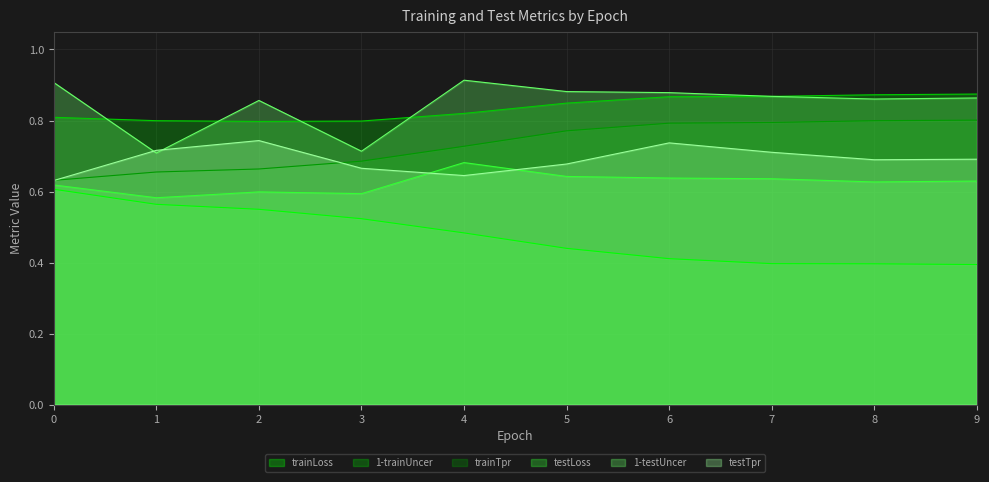

Reading left to right, extract all data points from this chart.

trainLoss: 0=0.6	1=0.6	2=0.6	3=0.5	4=0.5	5=0.4	6=0.4	7=0.4	8=0.4	9=0.4
1-trainUncer: 0=0.8	1=0.8	2=0.8	3=0.8	4=0.8	5=0.8	6=0.9	7=0.9	8=0.9	9=0.9
trainTpr: 0=0.6	1=0.7	2=0.7	3=0.7	4=0.7	5=0.8	6=0.8	7=0.8	8=0.8	9=0.8
testLoss: 0=0.6	1=0.6	2=0.6	3=0.6	4=0.7	5=0.6	6=0.6	7=0.6	8=0.6	9=0.6
1-testUncer: 0=0.9	1=0.7	2=0.9	3=0.7	4=0.9	5=0.9	6=0.9	7=0.9	8=0.9	9=0.9
testTpr: 0=0.6	1=0.7	2=0.7	3=0.7	4=0.6	5=0.7	6=0.7	7=0.7	8=0.7	9=0.7